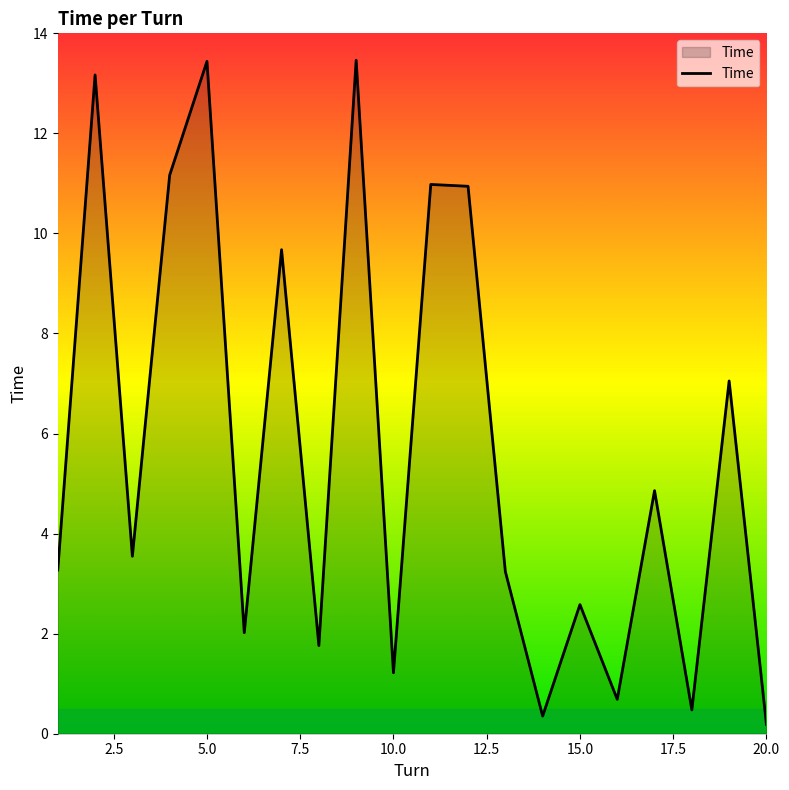

What is the maximum value shown in the chart?

13.5